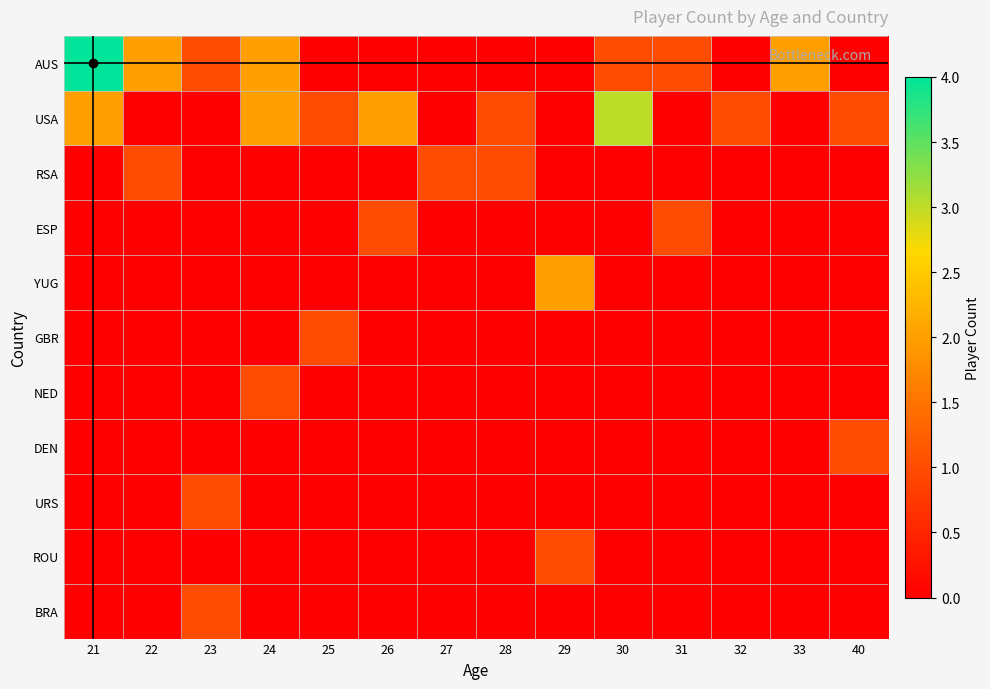

At 24, list the series in order from smallest to largest.

RSA, ESP, YUG, GBR, DEN, URS, ROU, BRA, NED, AUS, USA